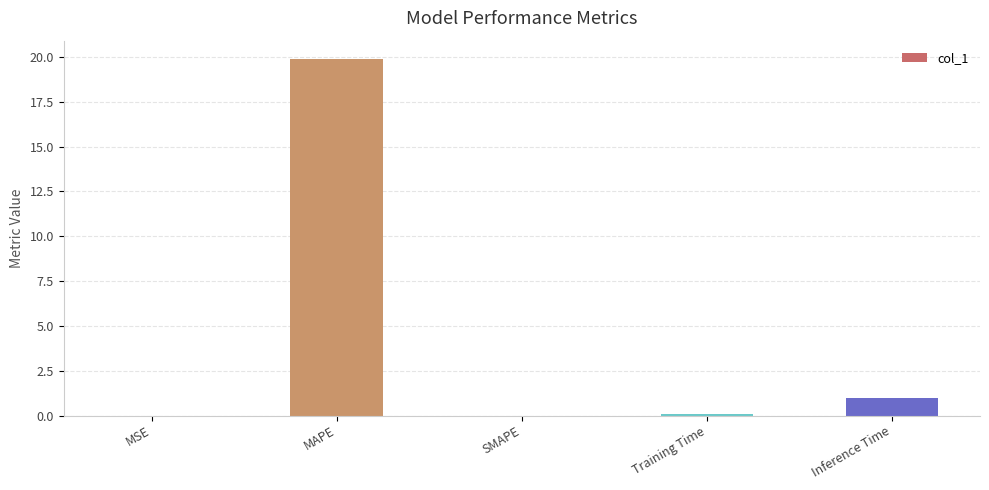

Where is the data nearest to the value 9?

Inference Time